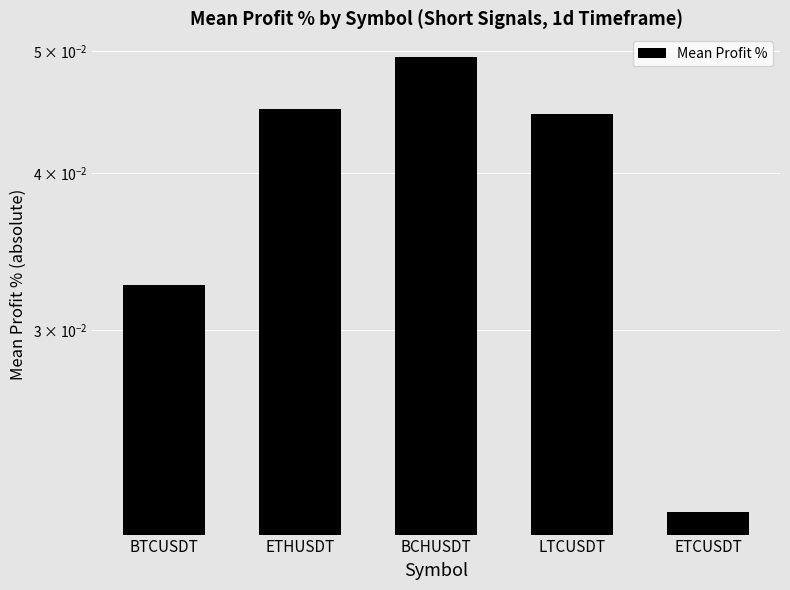

What is the label of the 3rd bar from the left?

BCHUSDT